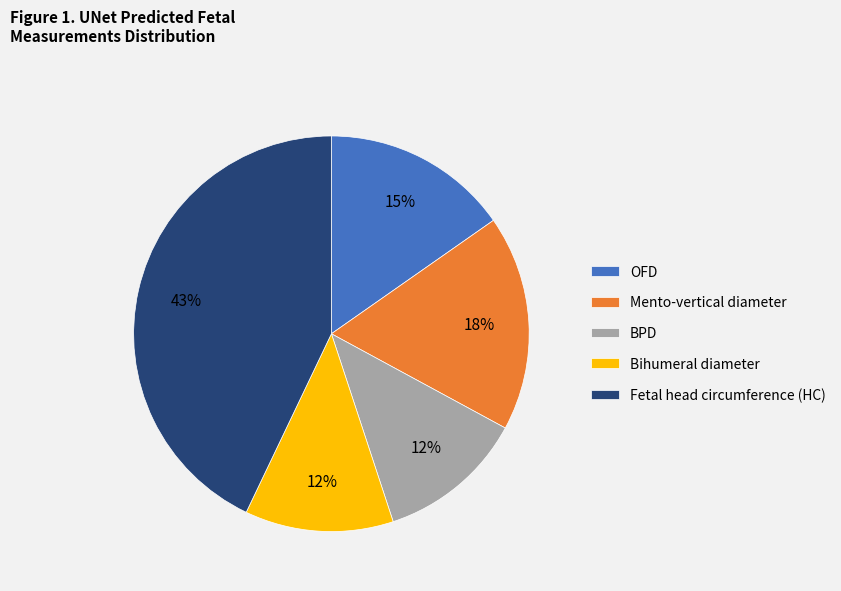

Do Bihumeral diameter and OFD together represent more than half of the pie?

No